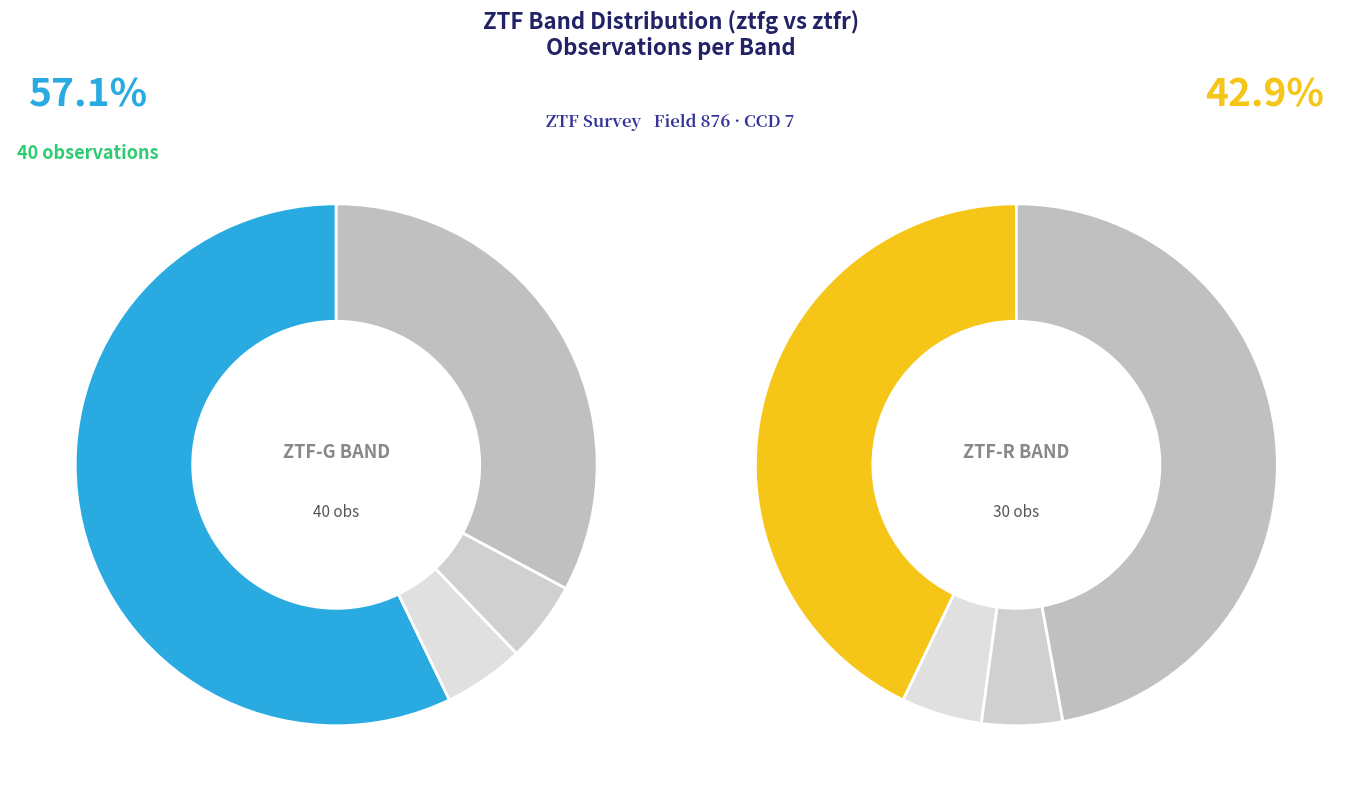

Rank the categories by value from lowest to highest.

ztfr, ztfg